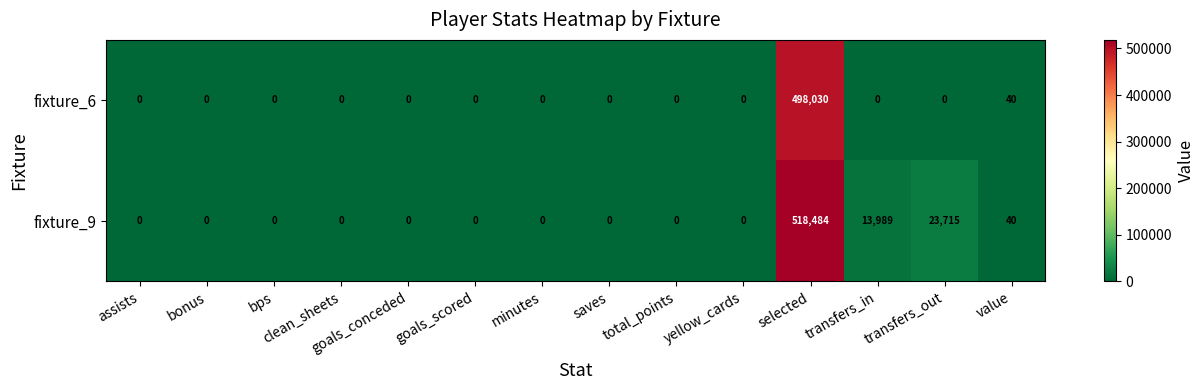

What is the difference between the maximum and second lowest values in the fixture_9 series?

518484